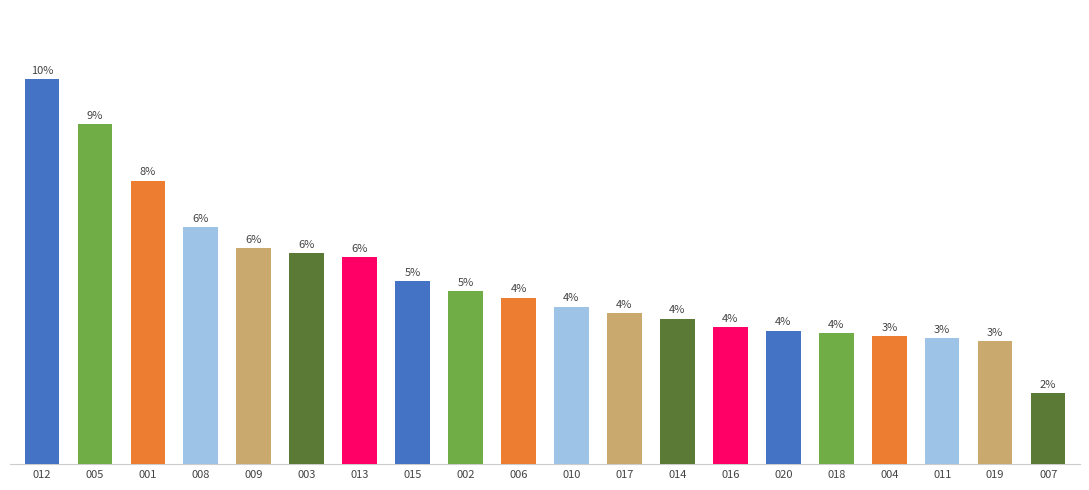

Where is the data nearest to the value 27?

009